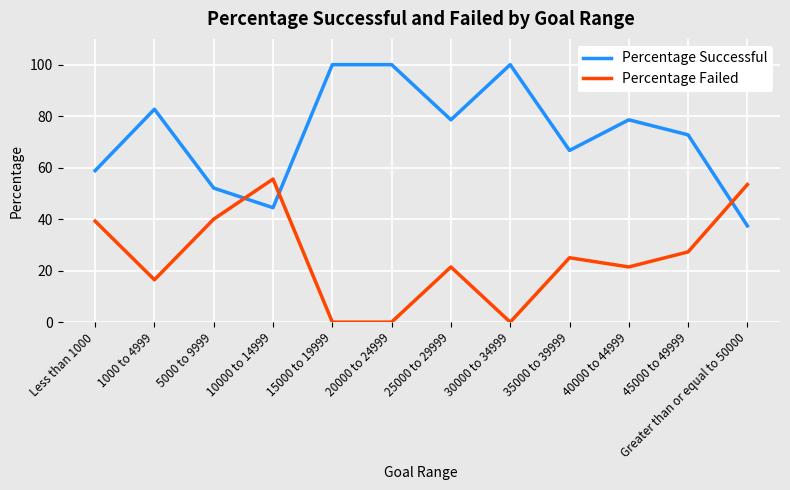

At which category does Percentage Successful reach its first local valley?

10000 to 14999